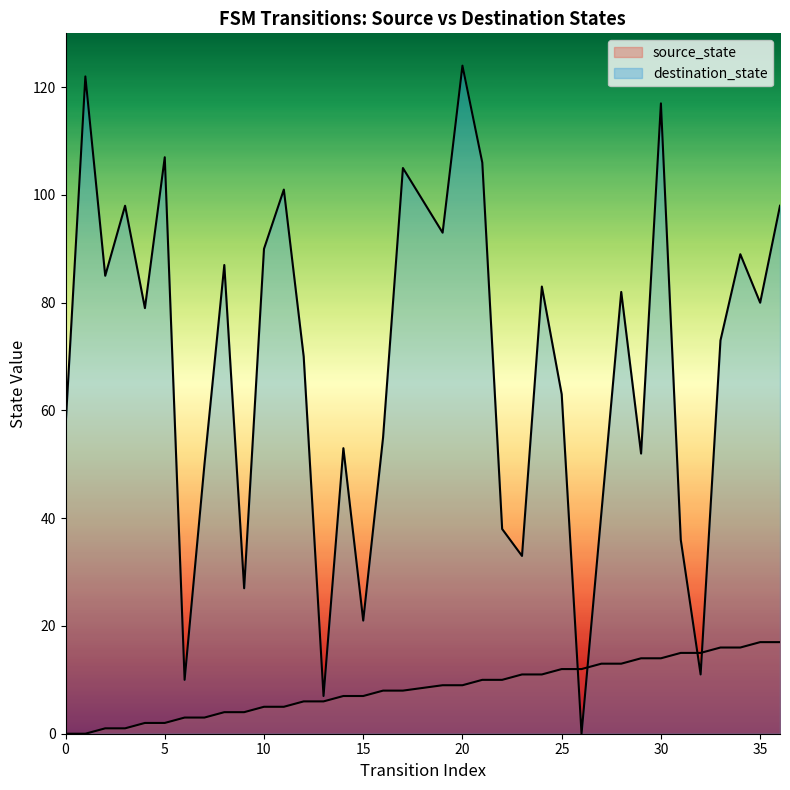

What is the approximate value of destination_state at 23?

33